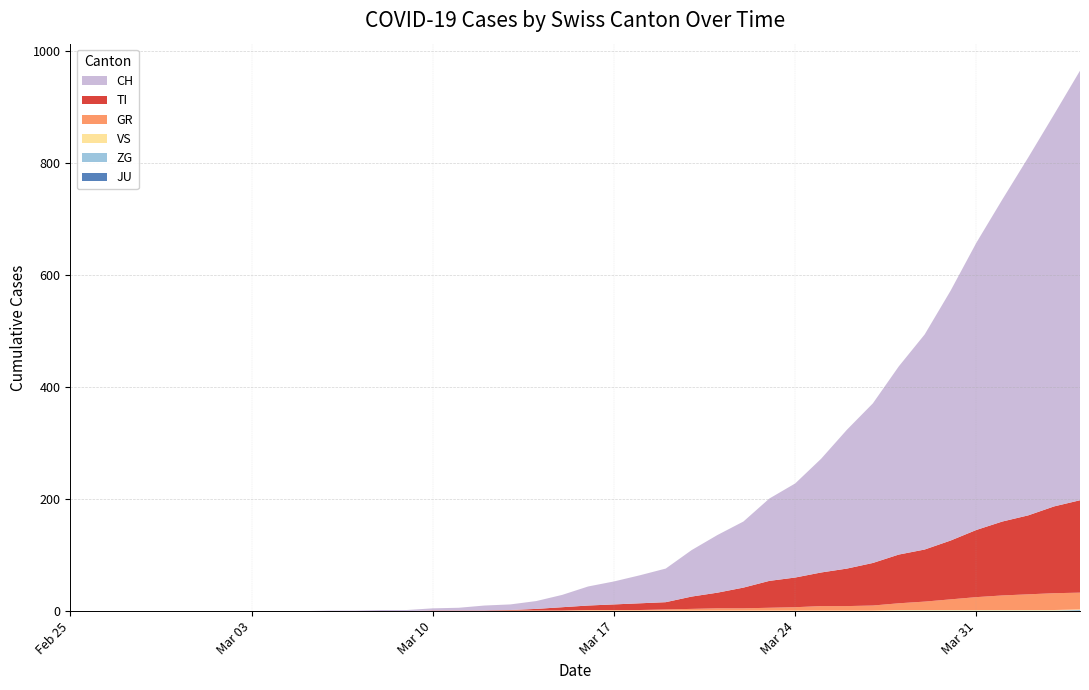

Reading left to right, transcribe all the data shown in this chart.

CH: 0	0	0	0	0	0	0	0	0	0	1	1	2	2	4	5	9	10	14	22	34	41	50	60	83	103	118	147	168	203	248	285	336	384	446	513	575	639	700	767
TI: 0	0	0	0	0	0	0	0	0	0	0	0	0	0	1	1	1	1	3	6	8	10	12	13	22	28	37	48	53	60	67	76	87	93	105	120	132	141	155	165
GR: 0	0	0	0	0	0	0	0	0	0	0	0	0	0	0	0	0	0	0	0	1	1	1	2	3	4	4	5	6	8	8	9	12	15	19	23	26	28	30	30
JU: 0	0	0	0	0	0	0	0	0	0	0	0	0	0	0	0	0	0	0	0	0	0	0	0	0	0	0	0	0	0	0	0	0	0	0	0	0	0	0	0
VS: 0	0	0	0	0	0	0	0	0	0	0	0	0	0	0	0	0	1	1	1	1	1	1	1	1	1	1	1	1	1	1	1	1	1	1	1	1	1	1	1
ZG: 0	0	0	0	0	0	0	0	0	0	0	0	0	0	0	0	0	0	0	0	0	0	0	0	0	0	0	0	0	0	0	0	1	1	1	1	1	1	1	2